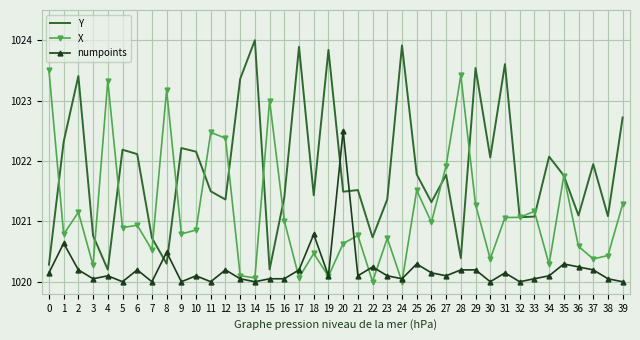

Where is the first local maximum for Y?

2